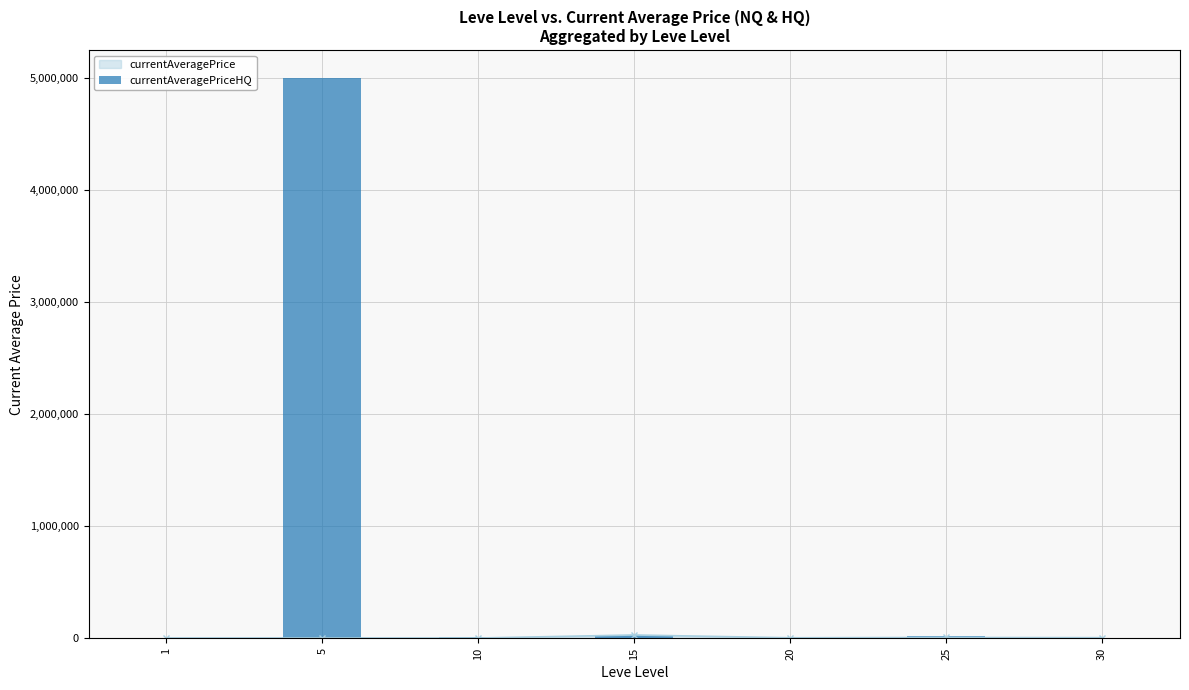

Reading left to right, transcribe all the data shown in this chart.

currentAveragePrice line: 3307.0	3309.0	3000.0	29999.0	5000.0	8000.0	6000.0
currentAveragePriceHQ: 3629.3	5000499.5	11830.0	29999.0	0.0	22000.0	6000.0